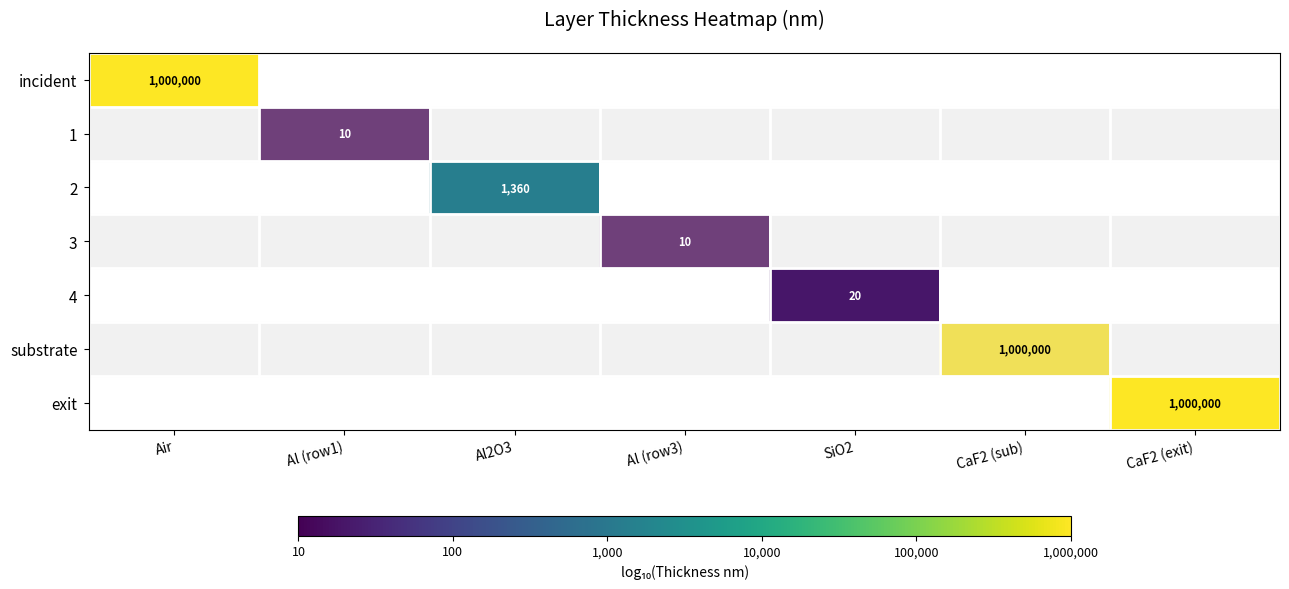

True or false: incident has a value of 1000000 at Air.

True